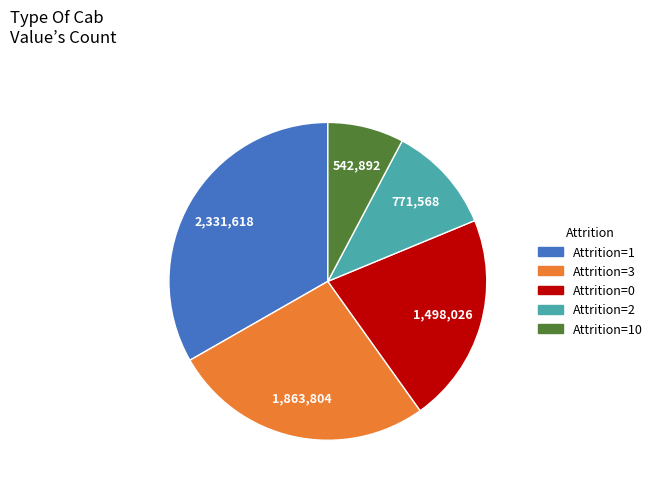

How many segments does this pie chart have?

5